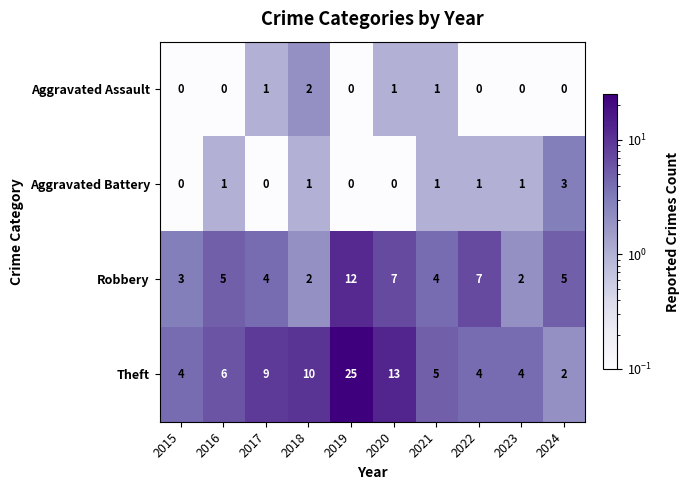

The Theft series shows 5 at 2021. True or false?

True